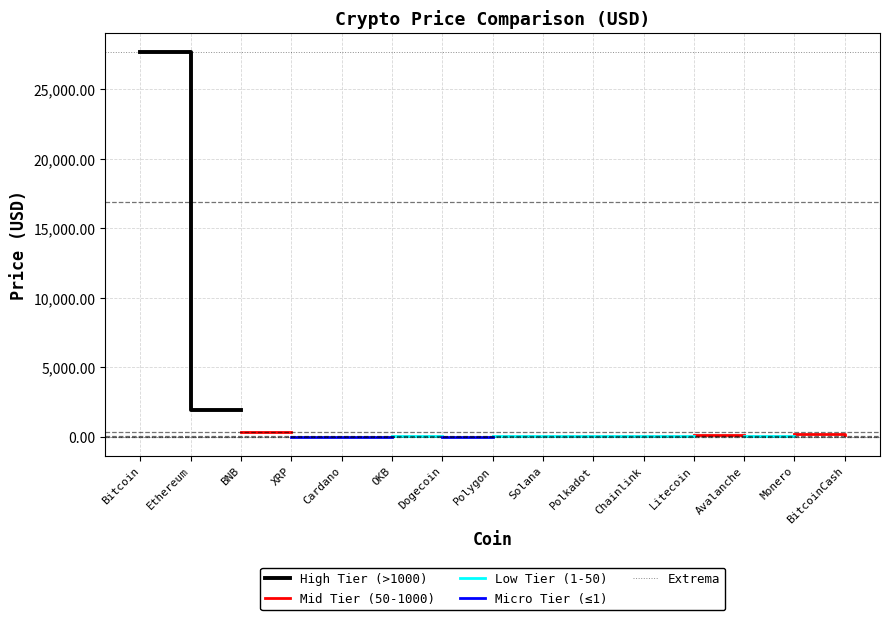

What position from the right is Ethereum?

14